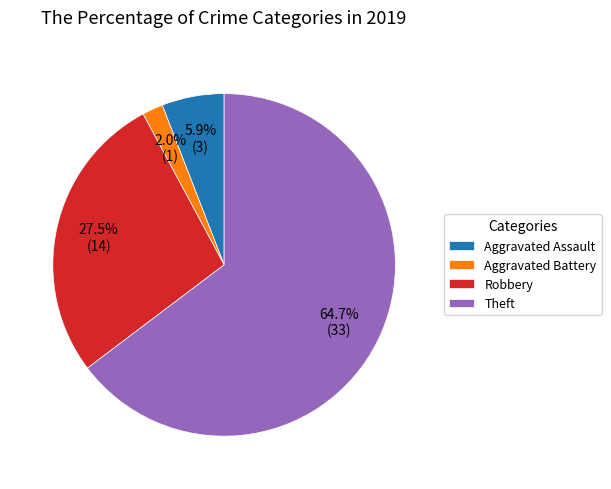

How many segments does this pie chart have?

4